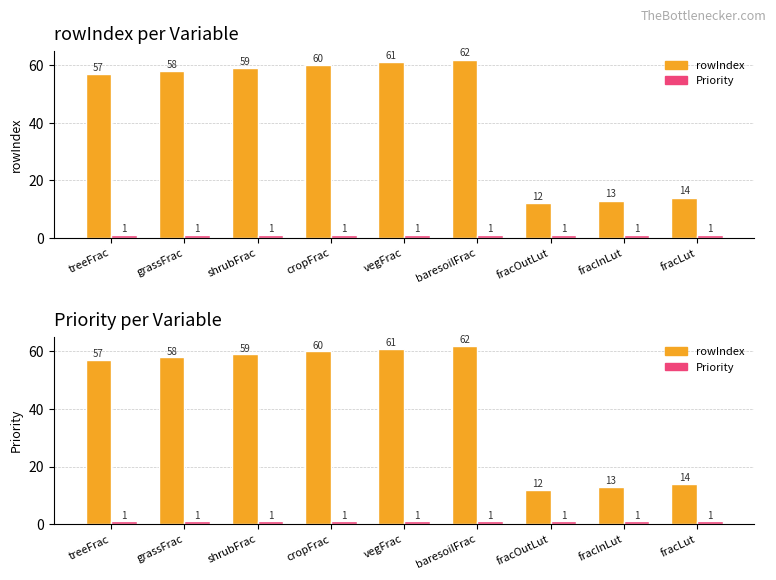

How many distinct data groups are displayed?

2